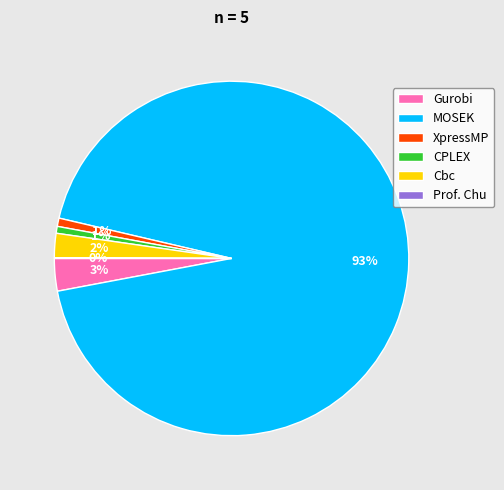

What is the majority slice?

MOSEK